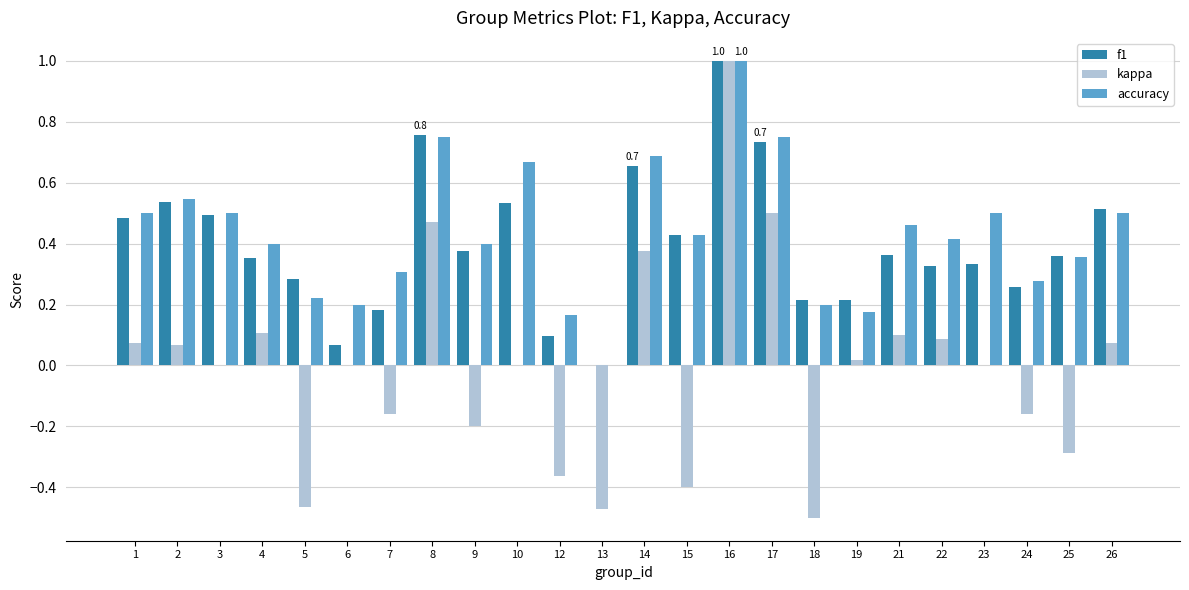

What is the sum of all accuracy values?

10.4